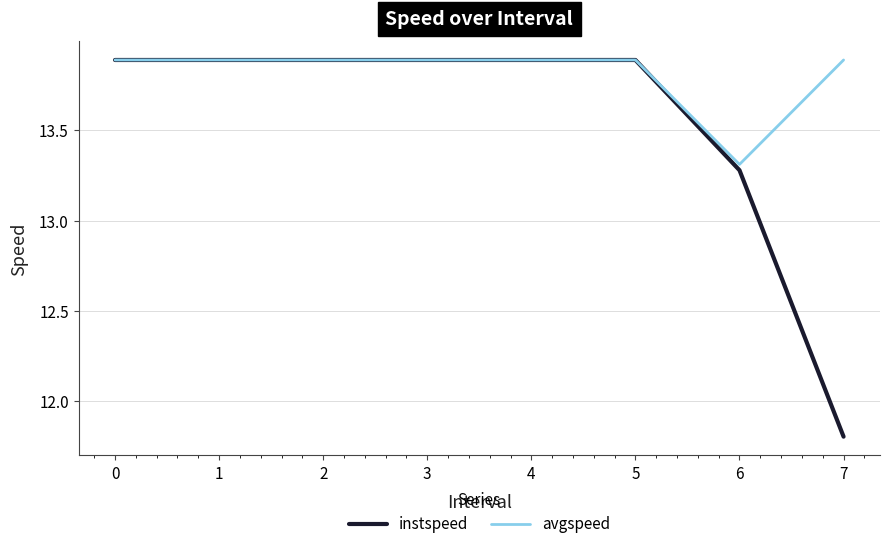

Between 3 and 6, which series saw the biggest shift?

instspeed